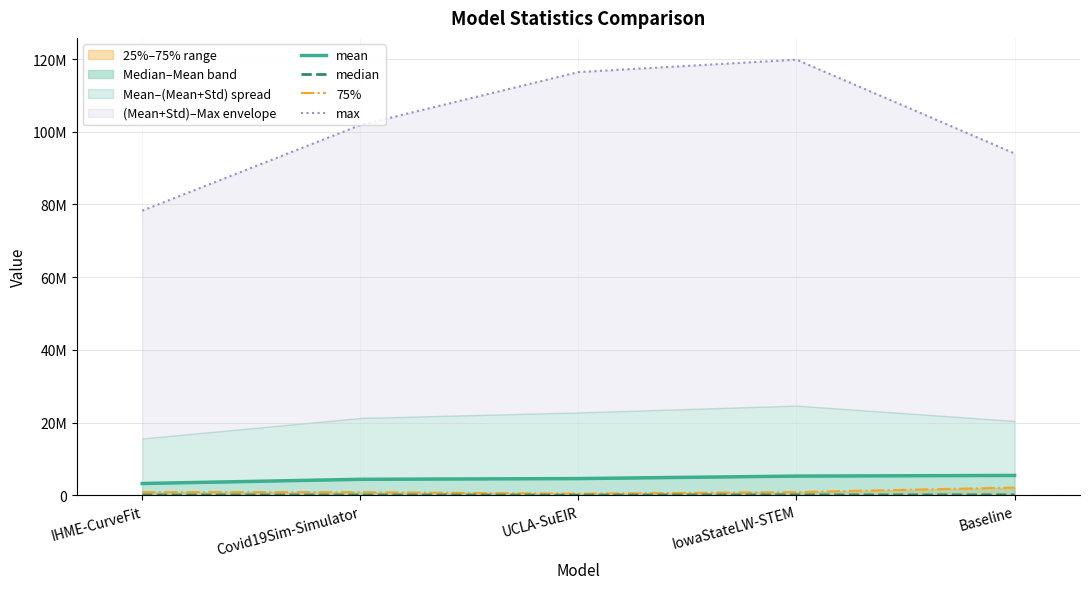

What is the label of the 1st point from the left?

IHME-CurveFit